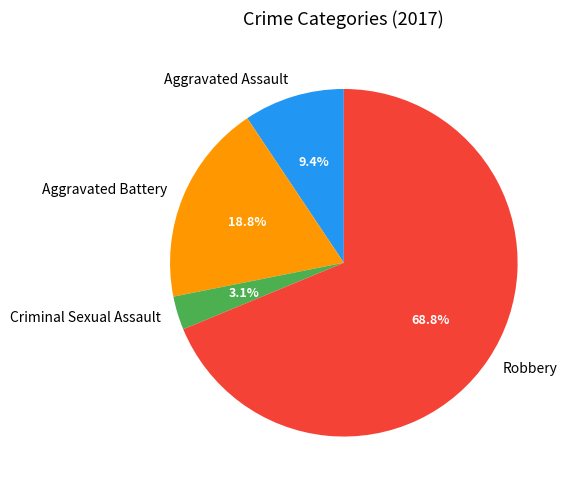

What is the smallest slice in the pie chart?

Criminal Sexual Assault